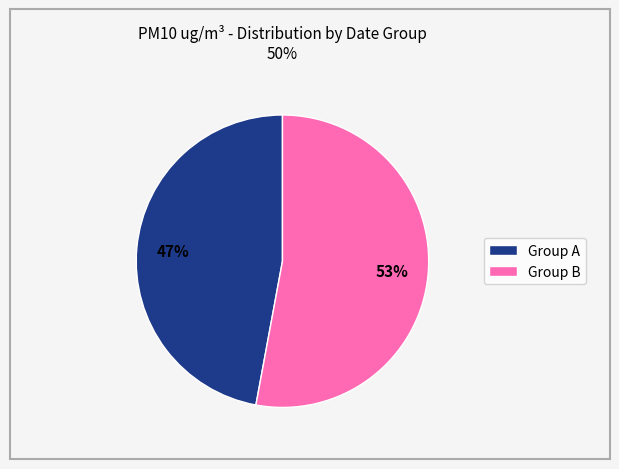

Which slice is the smallest?

Group A